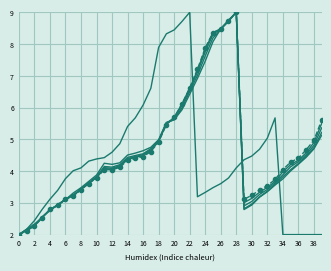

Reading left to right, extract all data points from this chart.

PGDP1: 2.0	2.2	2.3	2.5	2.8	2.9	3.1	3.3	3.5	3.7	3.9	4.2	4.2	4.3	4.5	4.6	4.6	4.7	5.0	5.5	5.6	5.9	6.4	6.9	7.5	8.1	8.5	8.8	9.0	2.8	2.9	3.2	3.3	3.6	3.8	4.0	4.2	4.4	4.7	5.1
PGDP2: 2.0	2.1	2.3	2.5	2.8	2.9	3.1	3.2	3.4	3.6	3.8	4.1	4.1	4.2	4.4	4.5	4.5	4.7	5.0	5.5	5.6	6.0	6.5	7.0	7.6	8.2	8.5	8.7	9.0	2.8	3.0	3.2	3.4	3.6	3.8	4.0	4.2	4.5	4.7	5.2
PGDP3: 2.0	2.1	2.3	2.5	2.8	2.9	3.1	3.2	3.4	3.6	3.8	4.1	4.1	4.2	4.4	4.5	4.5	4.7	4.9	5.5	5.7	6.1	6.6	7.1	7.8	8.3	8.5	8.7	9.0	2.9	3.0	3.3	3.4	3.6	3.9	4.1	4.3	4.5	4.8	5.4
PGDP4: 2.0	2.1	2.3	2.5	2.8	2.9	3.1	3.2	3.4	3.6	3.8	4.1	4.1	4.1	4.4	4.4	4.5	4.6	4.9	5.5	5.7	6.1	6.6	7.2	7.8	8.4	8.5	8.7	9.0	3.0	3.1	3.3	3.5	3.7	4.0	4.2	4.3	4.6	4.9	5.5
PGDP5: 2.0	2.1	2.3	2.5	2.8	2.9	3.1	3.2	3.4	3.6	3.8	4.0	4.0	4.1	4.3	4.4	4.5	4.6	4.9	5.5	5.7	6.1	6.6	7.2	7.9	8.4	8.5	8.7	9.0	3.1	3.2	3.4	3.5	3.7	4.0	4.3	4.4	4.7	5.0	5.6
PGDP6: 2.0	2.2	2.4	2.8	3.1	3.4	3.8	4.0	4.1	4.3	4.4	4.4	4.6	4.9	5.4	5.7	6.1	6.6	7.9	8.3	8.4	8.7	9.0	3.2	3.3	3.5	3.6	3.8	4.1	4.4	4.5	4.7	5.0	5.7	2.0	2.0	2.0	2.0	2.0	2.0